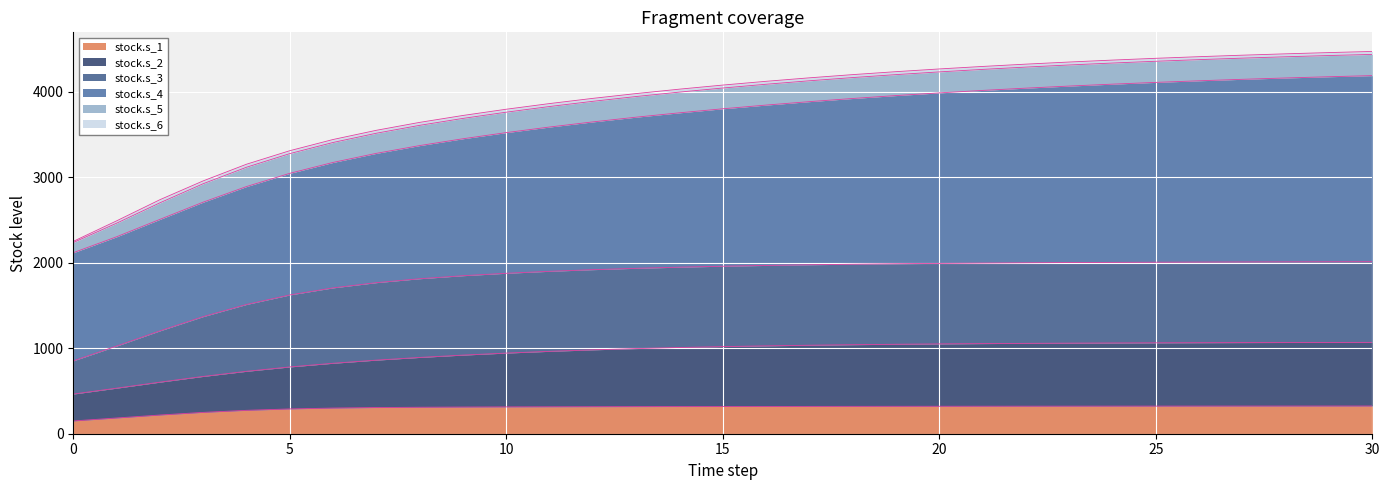

What is the maximum value for stock.s_1?

324.2